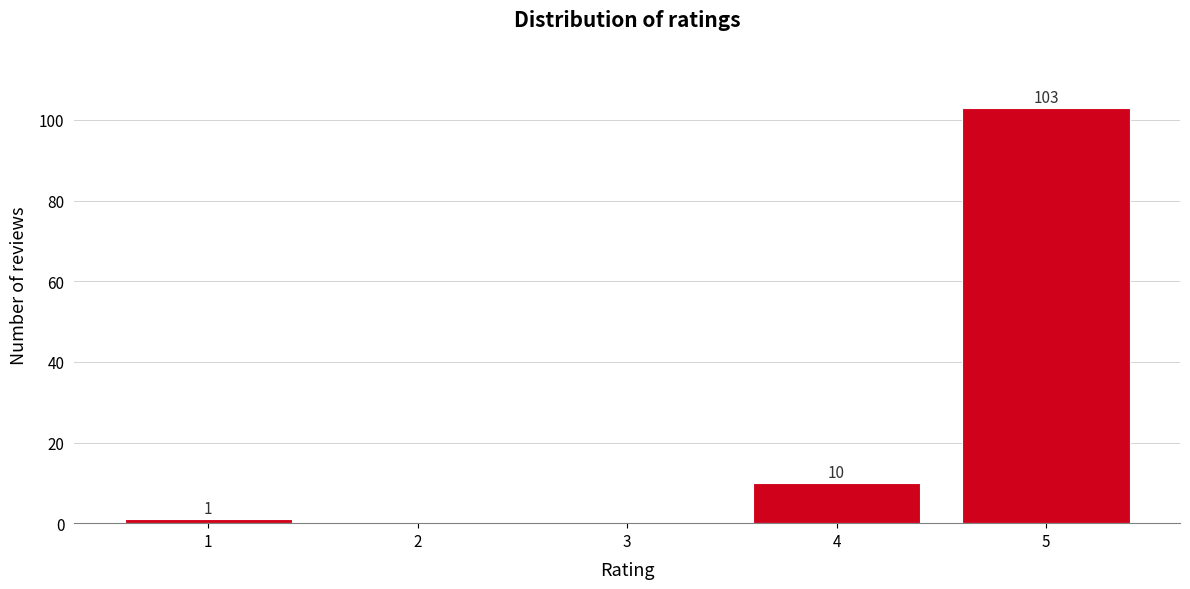

Reading left to right, what are all the values shown in this chart?

1=1	2=0	3=0	4=10	5=103